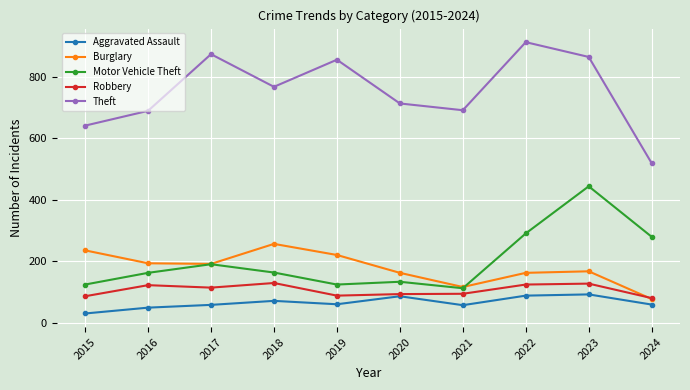

True or false: Theft and Burglary intersect in this chart.

False